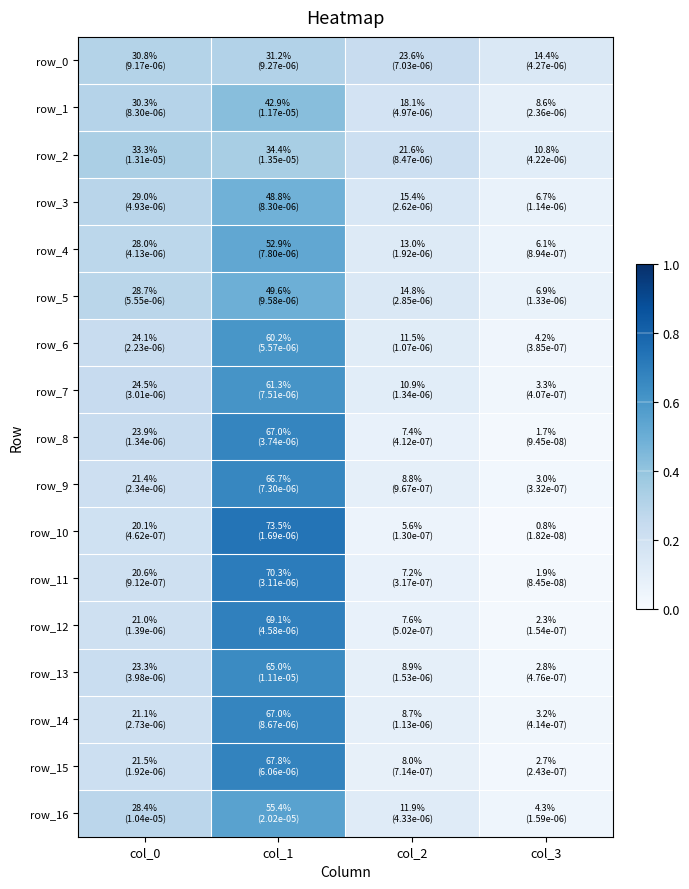

True or false: row_6 has a value of 0.6 at col_1.

True